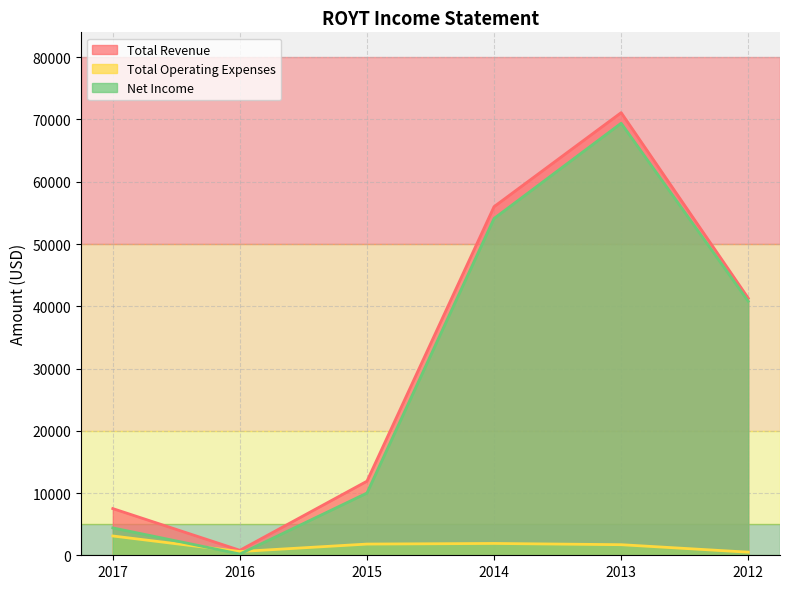

Count the number of categories in the chart.

6